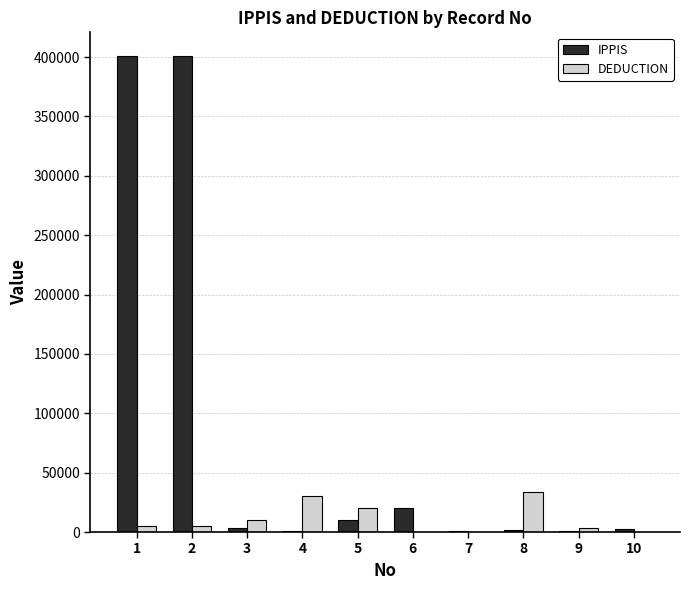

What is the average value of the DEDUCTION series?

10764